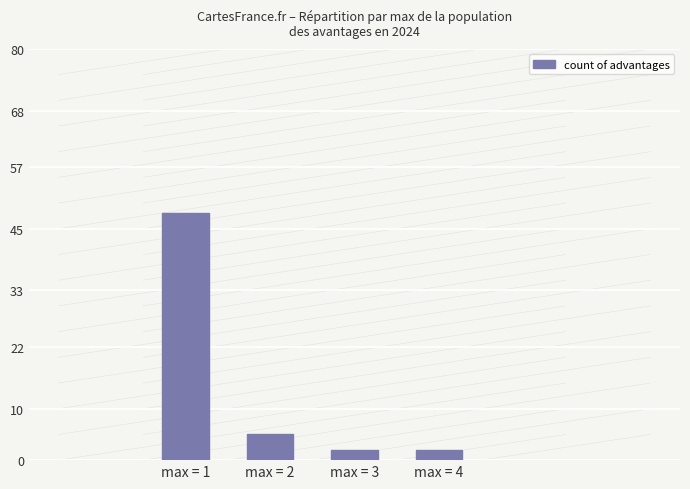

Are the bars grouped side by side (vs. stacked)?

No